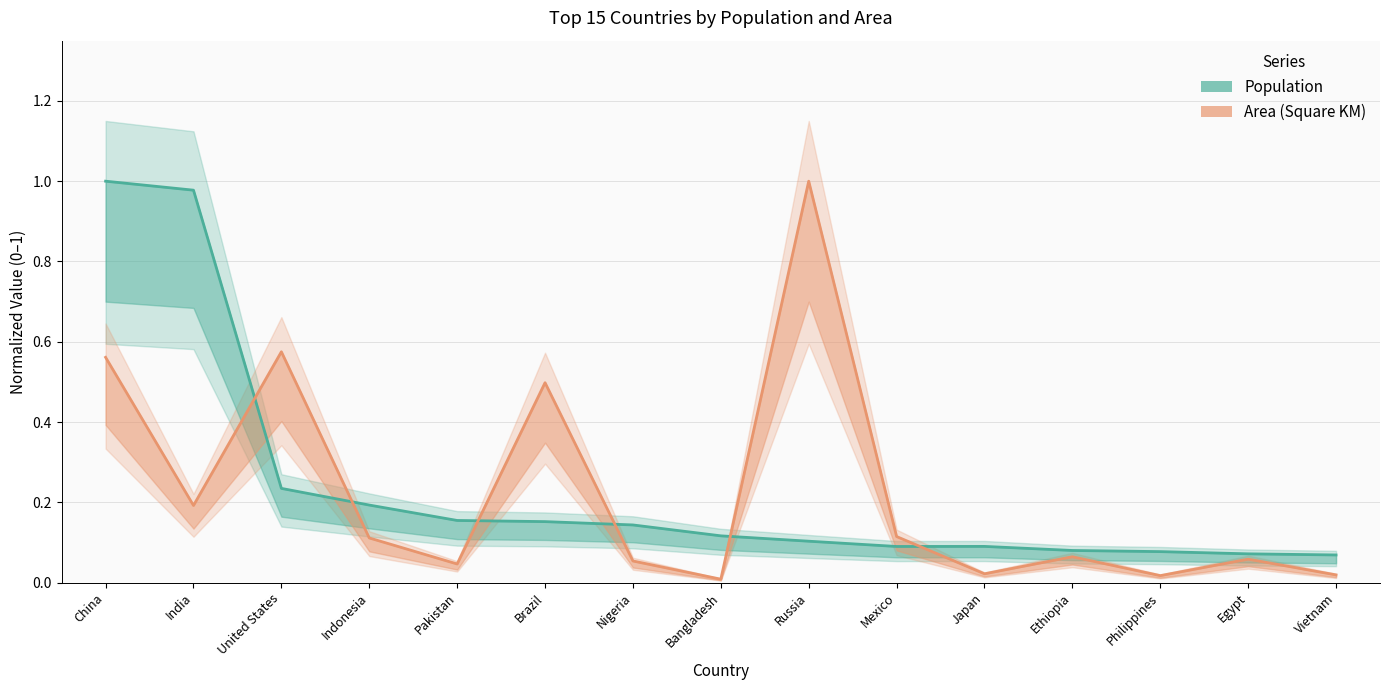

How many times do Population and Area (Square KM) cross each other?

6